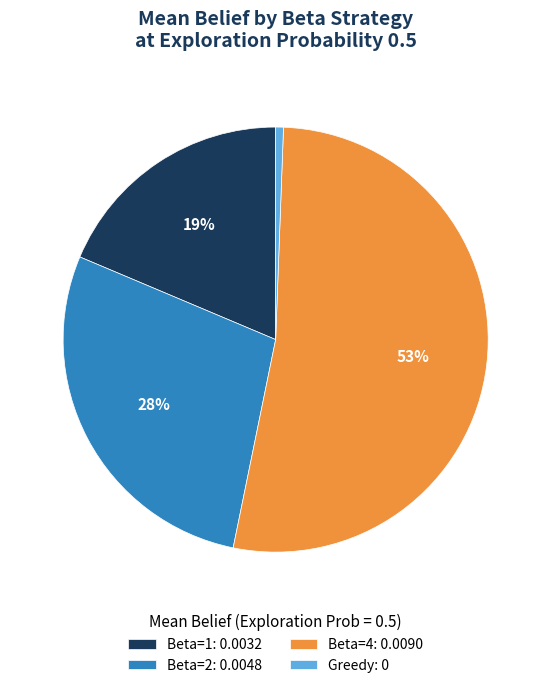

Which slice is the smallest?

Greedy